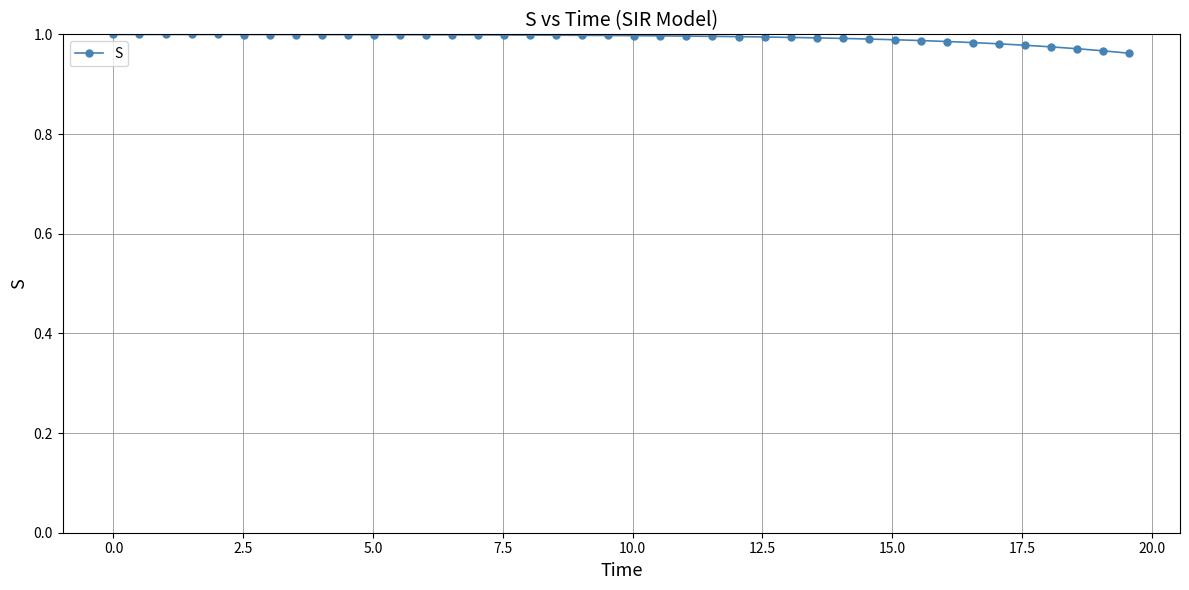

What is the sum of all values?

39.7